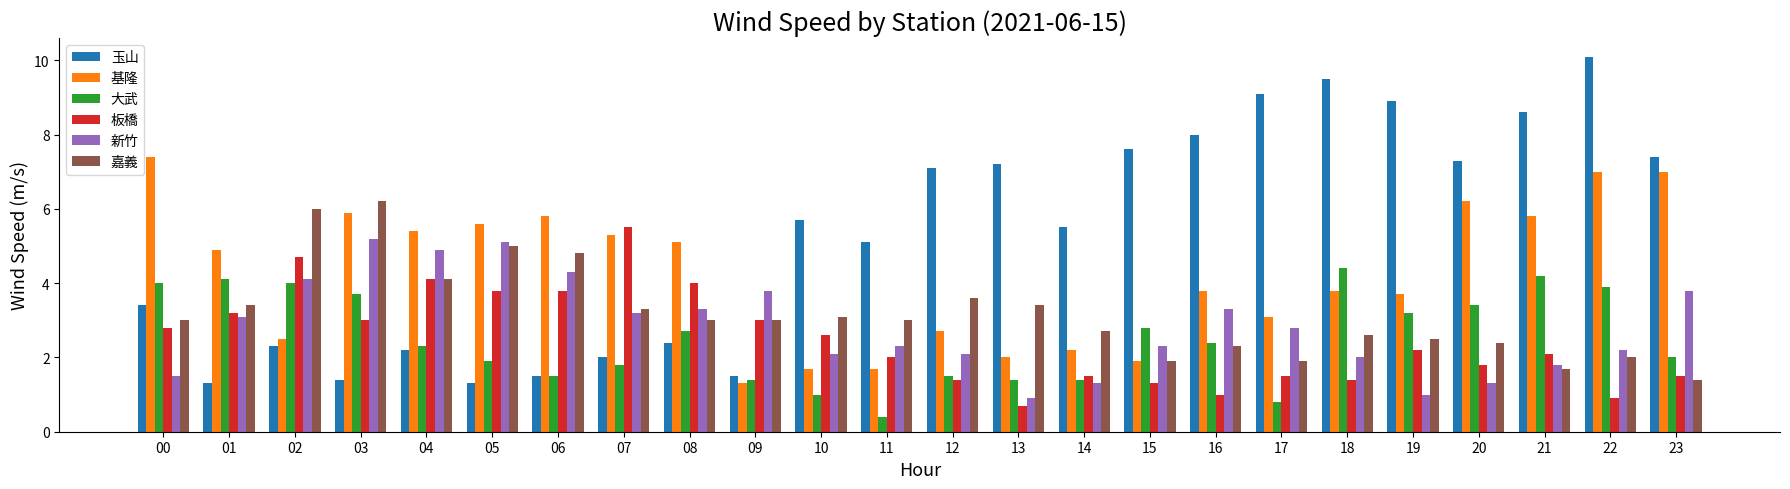

At how many categories does at least one series exceed 3?

24